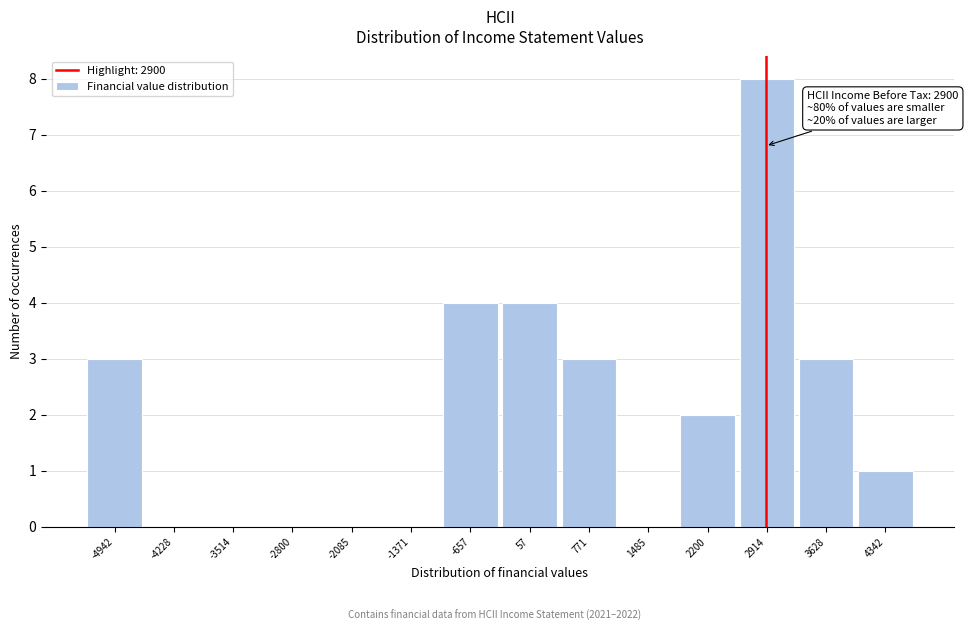

Which range on the x-axis has the tallest bar?

2600 to 3300